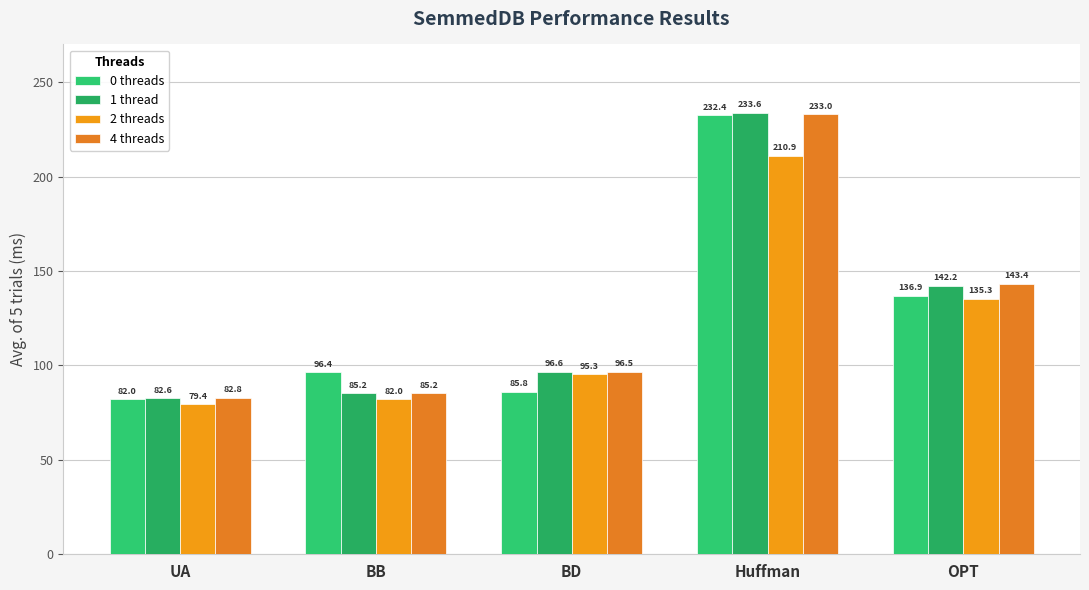

How many groups of bars are there?

5